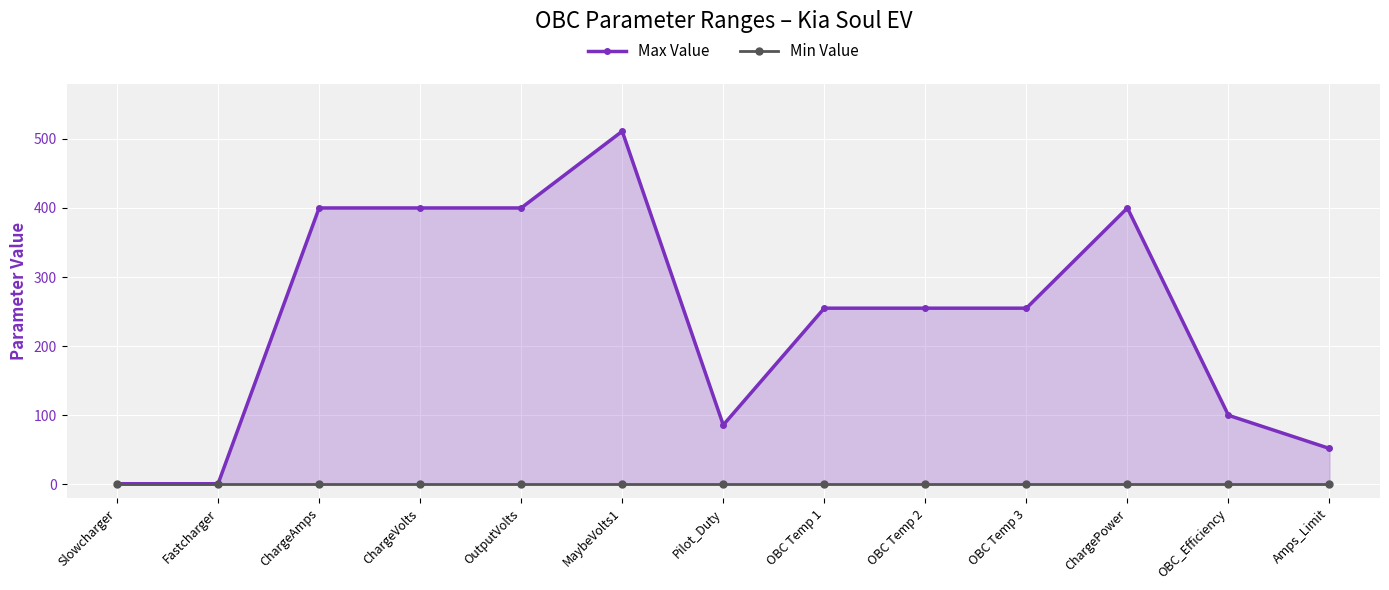

True or false: Min Value and Max Value cross at least once.

False